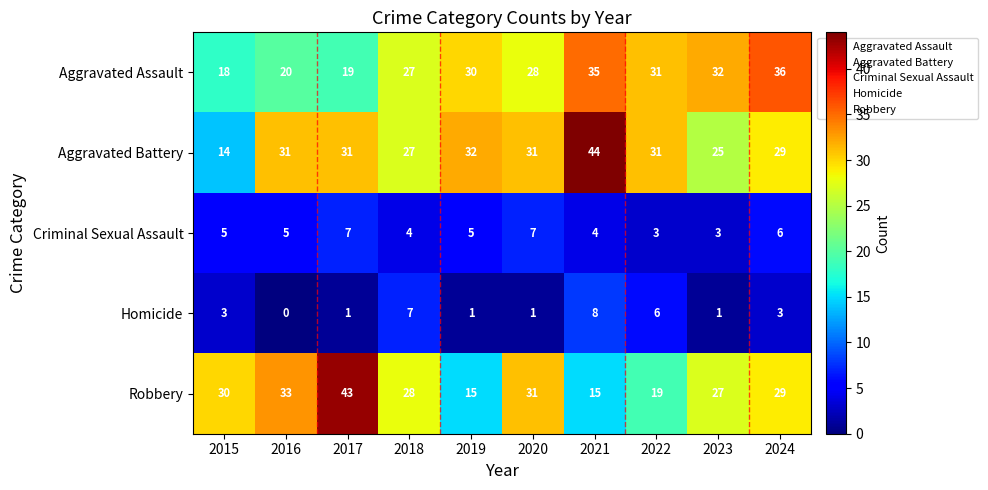

What is the difference between the maximum and minimum values in the Aggravated Battery series?

30